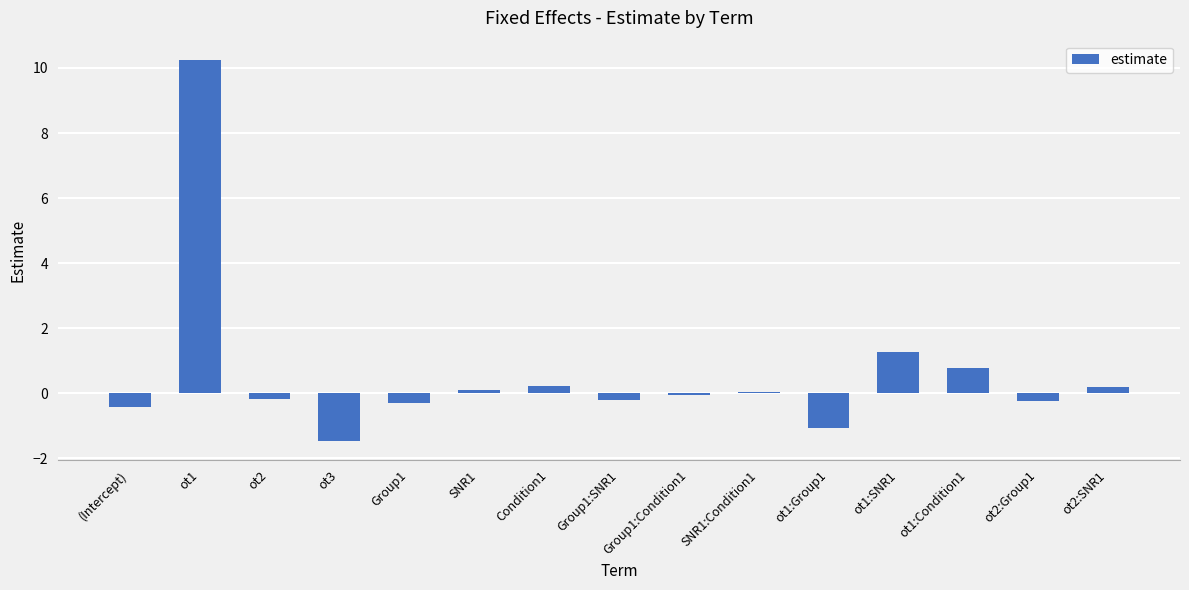

What is the sum of all values?

8.9